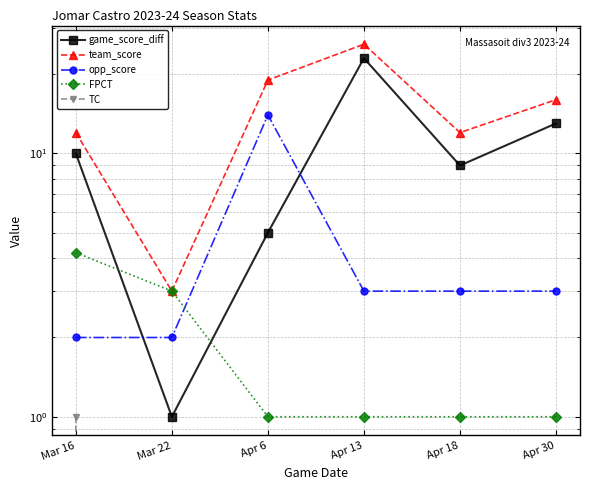

Which category has the lowest value across all series?

Mar 22